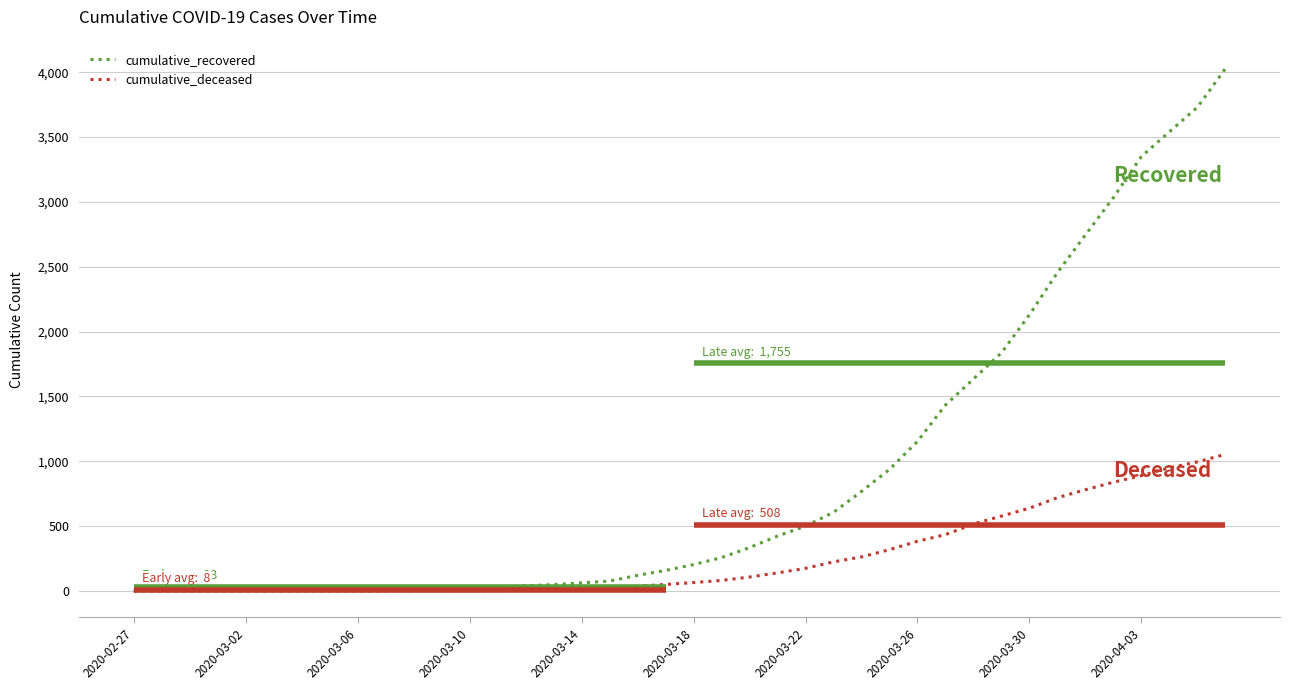

What is the greatest value displayed?

4028